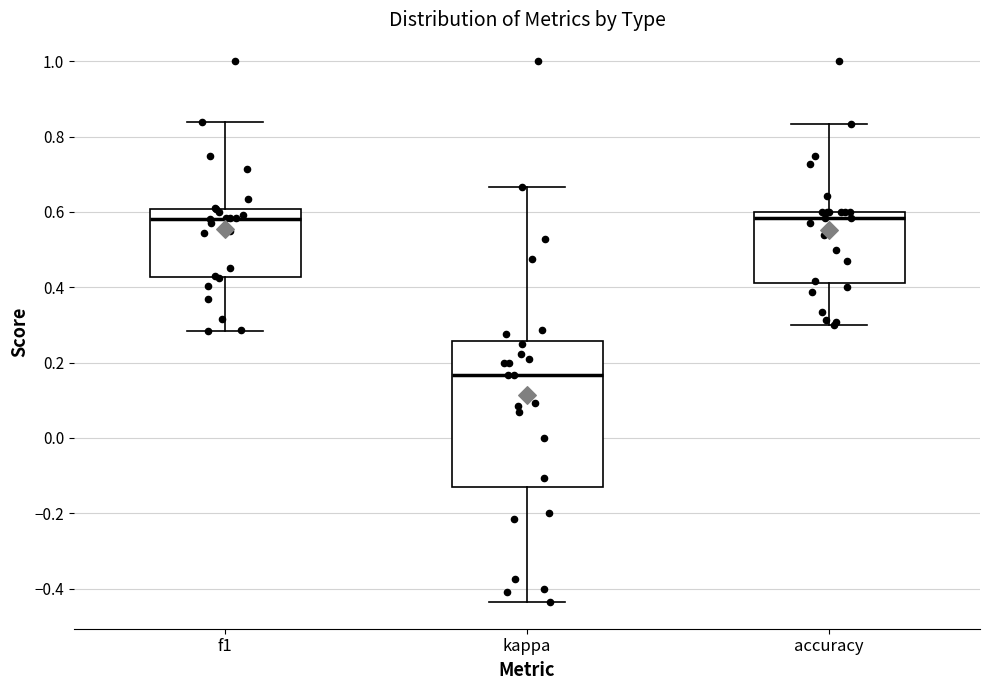

Where does the median line of the box for accuracy sit on the y-axis? The values are not printed on the chart, so give them approximately, as read against the axis.

0.58